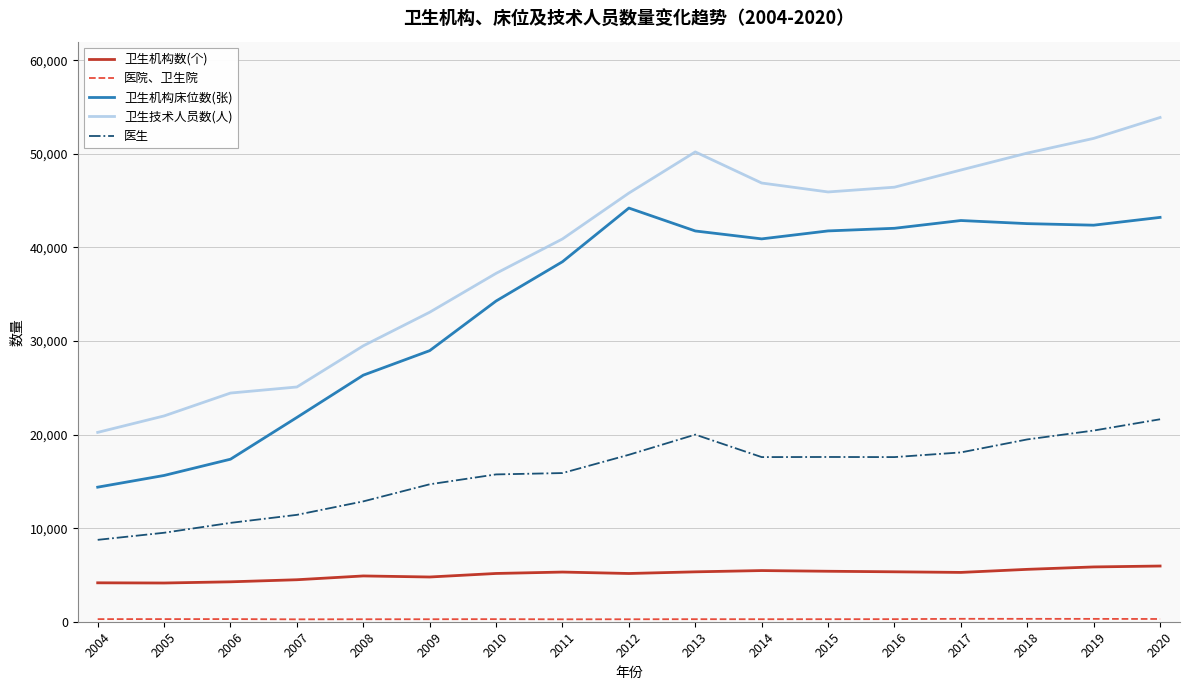

Which series changed the most between 2007 and 2012?

卫生机构床位数(张)